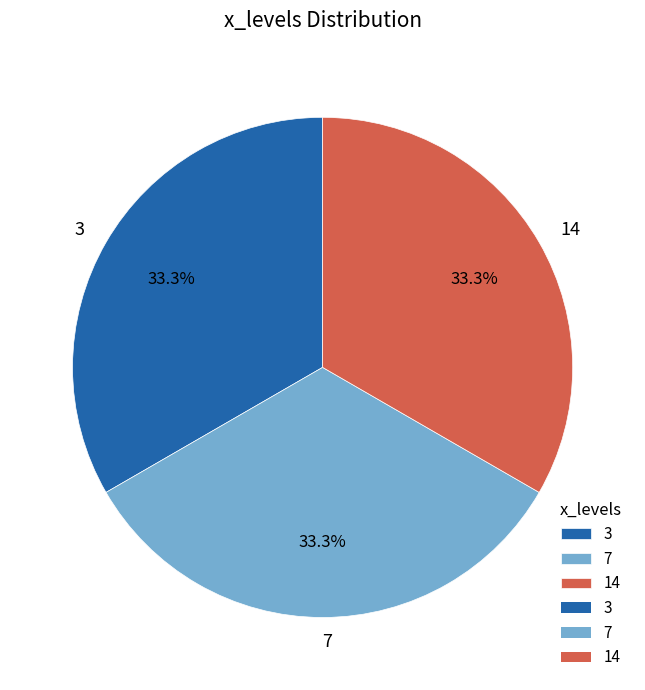

What percentage is NOT represented by 3?

66.7%